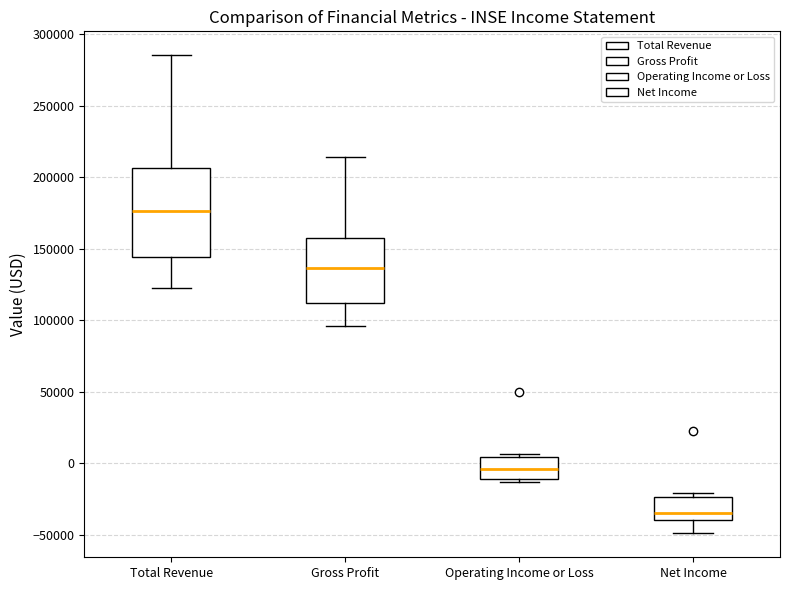

Reading left to right, read every box against the y-axis: the position of its median line, the range the box covers, and the ends of its whiskers. The values are not printed on the chart, so give them approximately, as read against the axis.

Total Revenue: median 175000, box 145000 to 205000, whiskers 125000 to 285000
Gross Profit: median 135000, box 110000 to 155000, whiskers 95000 to 215000
Operating Income or Loss: median -5000, box -10000 to 5000, whiskers -15000 to 5000 (just above the box's upper edge)
Net Income: median -35000, box -40000 to -25000, whiskers -50000 to -20000